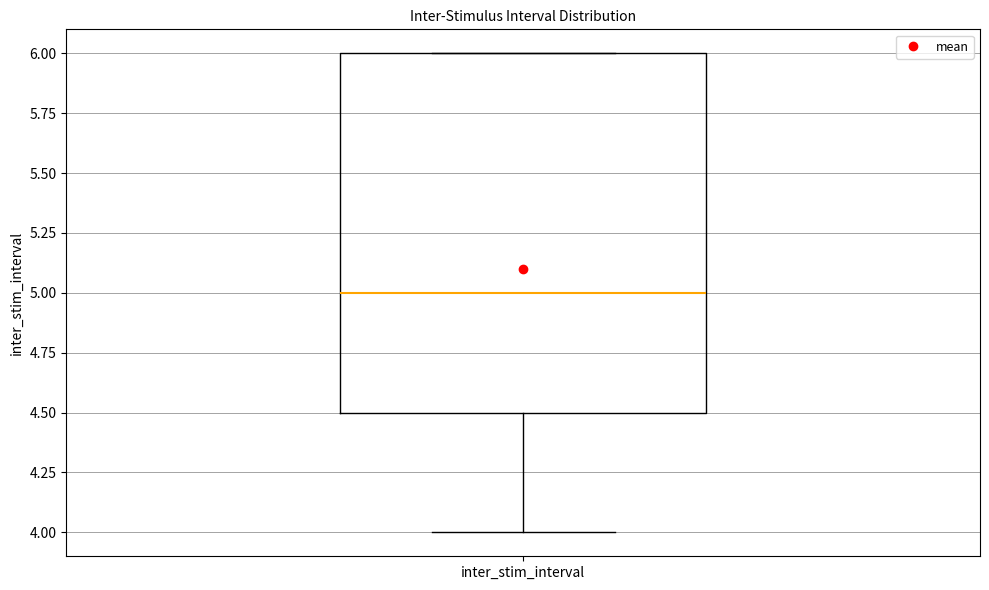

Transcribe this box plot: give where the median line is, the range the box spans, and where the two whiskers end, as read against the y-axis. The values are not printed on the chart, so give them approximately, as read against the axis.

median 5.0, box 4.5 to 6.0, whiskers 4.0 to 6.0